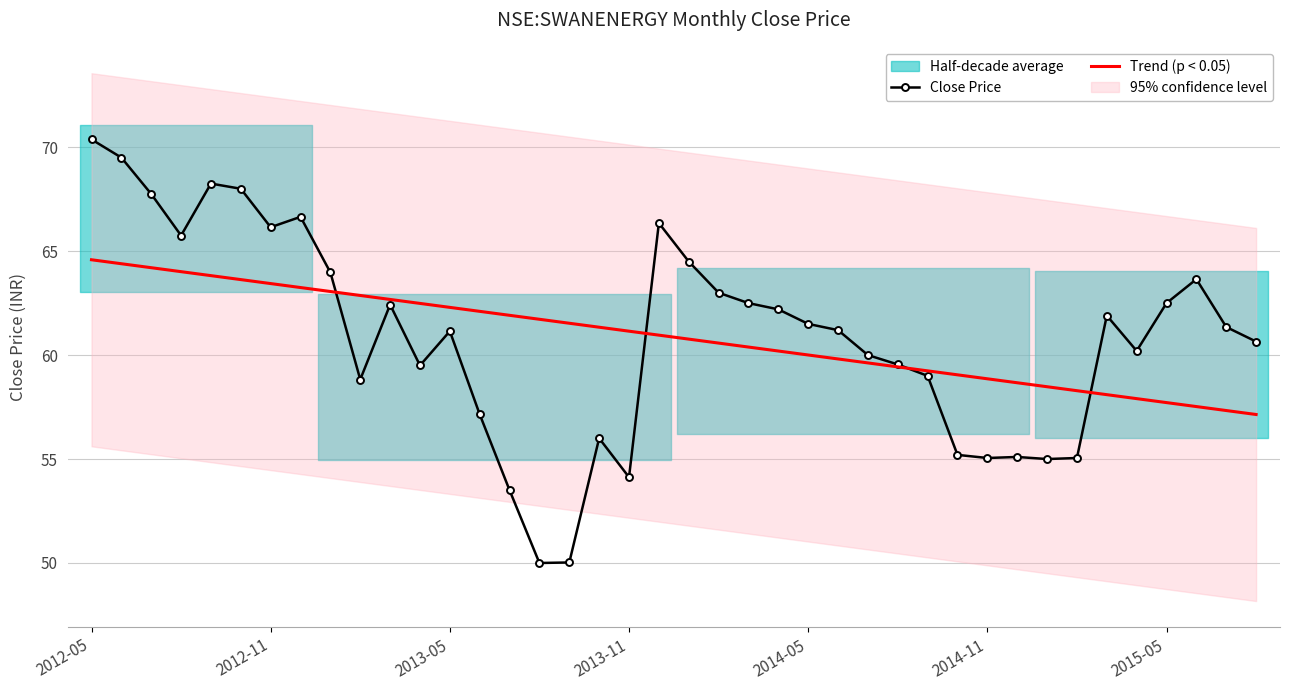

What is the highest value of the Trend (p < 0.05) series?

64.6